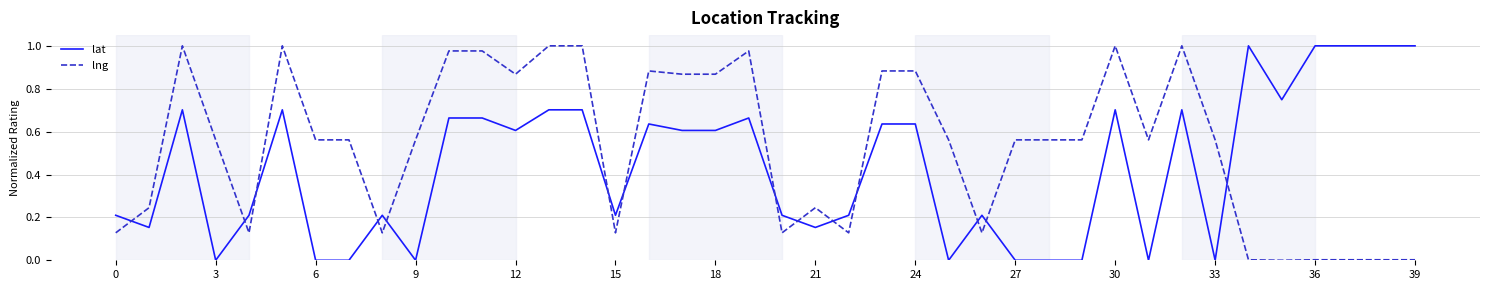

Rank the series by their average value, from lowest to highest.

lat, lng